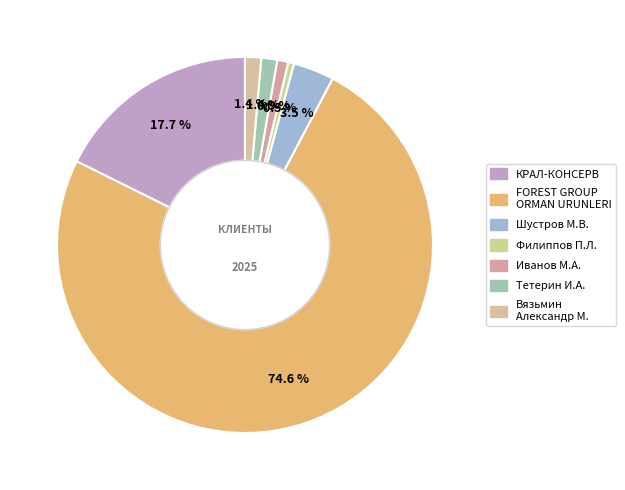

Count the number of slices in the pie.

7